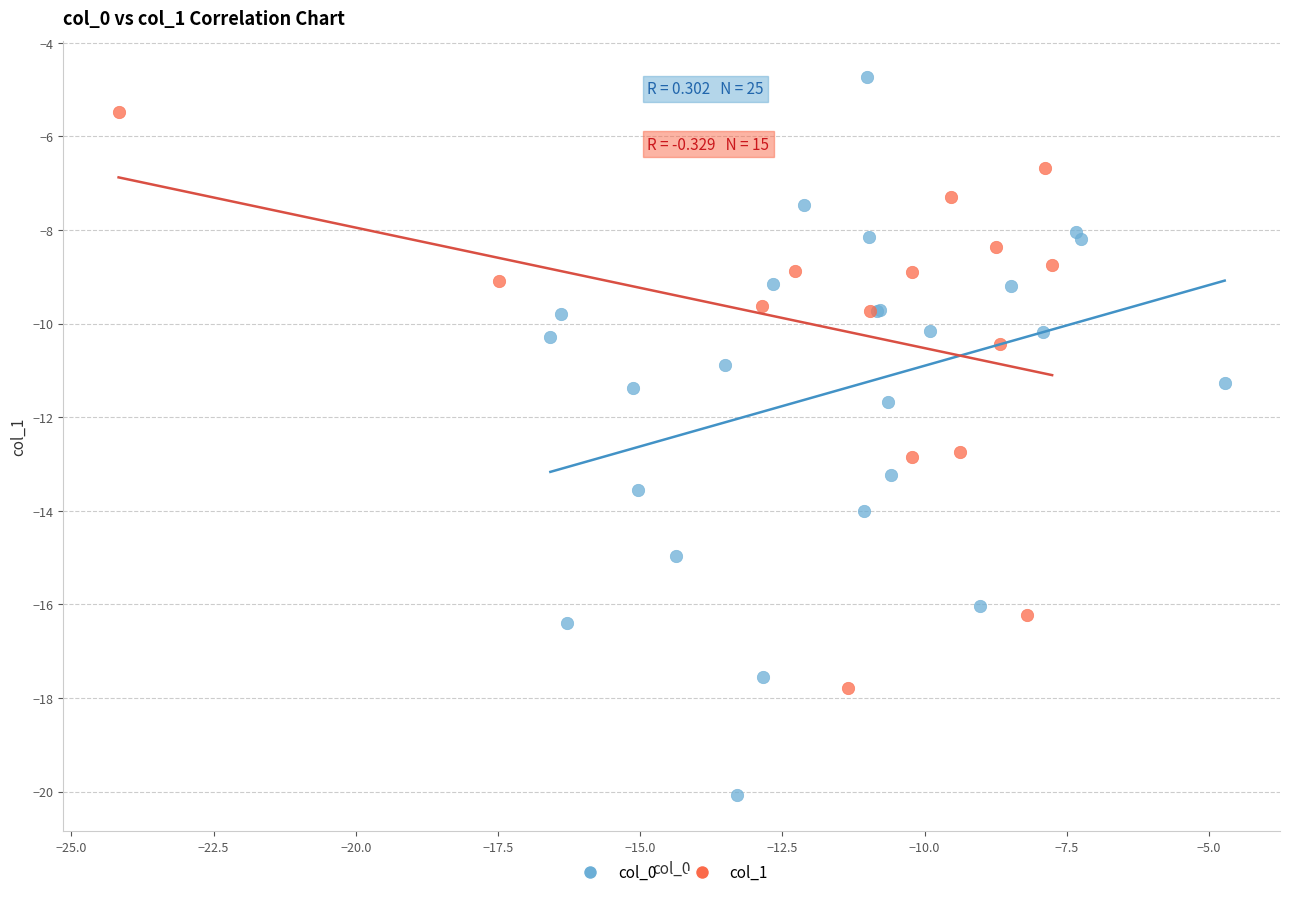

Which series reaches the minimum Y coordinate?

col_0